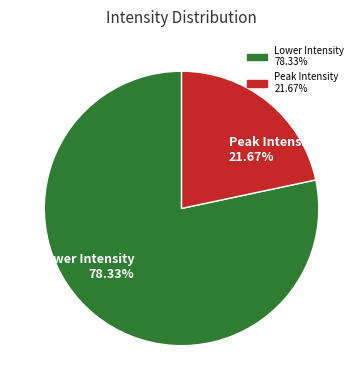

How many segments does this pie chart have?

2